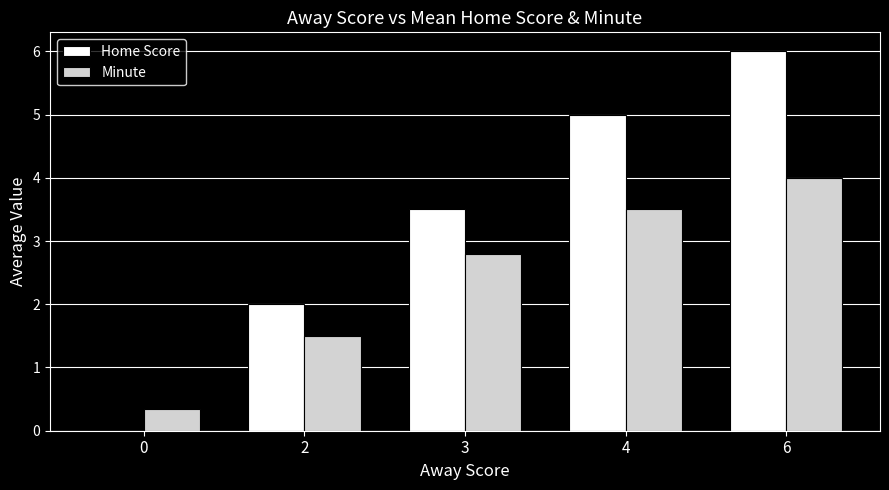

True or false: Home Score has a value of 6.0 at 6.

True